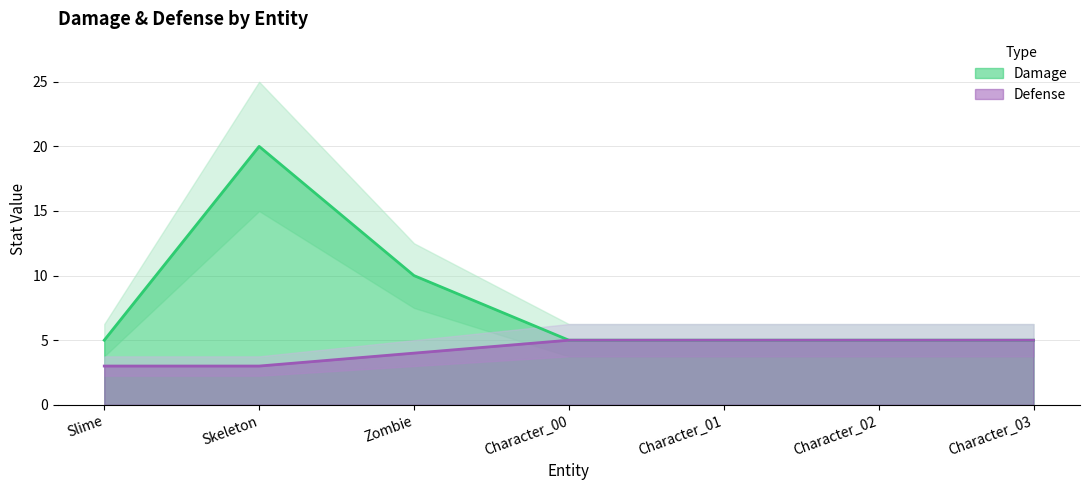

Where is the first local maximum for Damage?

Skeleton